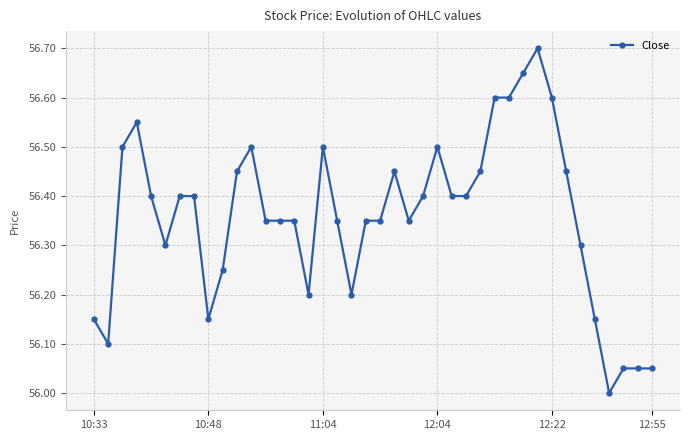

Is this an area chart (filled region under the line)?

No